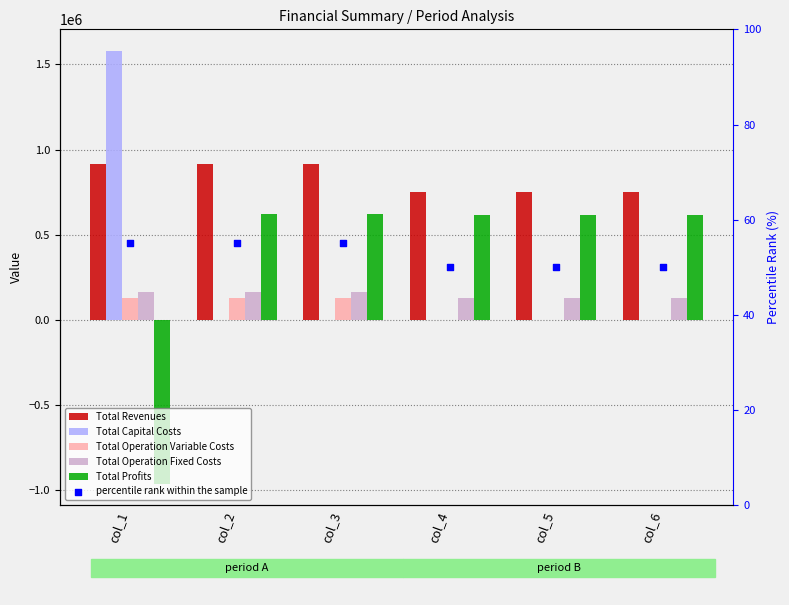

At which category is the sum across all series the highest?

col_2